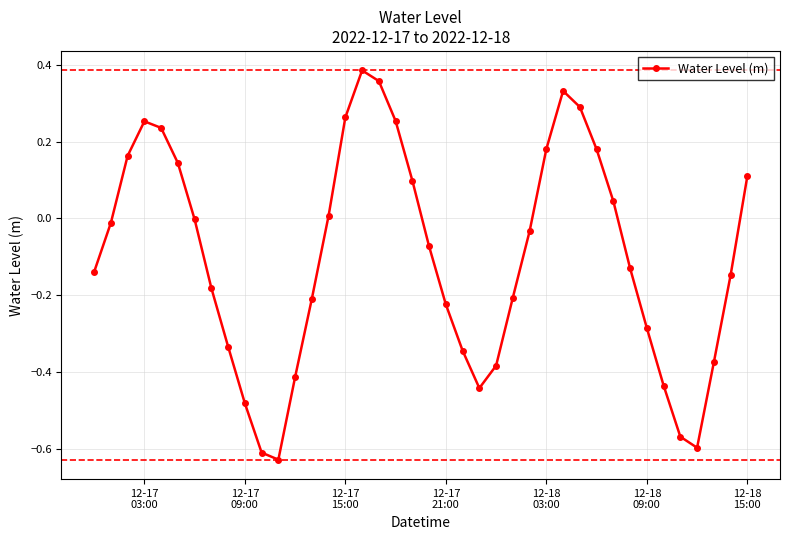

True or false: the data has more than 0 interior local peaks.

True